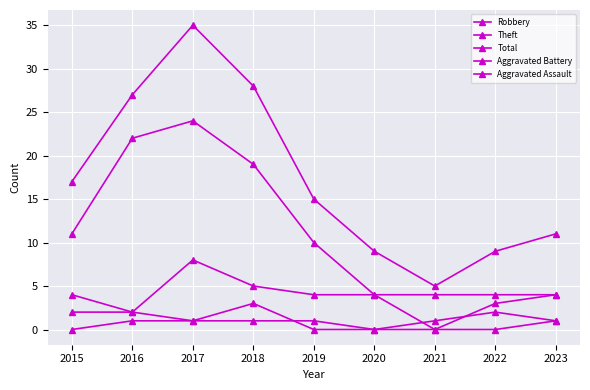

True or false: Aggravated Assault has more than 0 points higher than both neighbors.

False